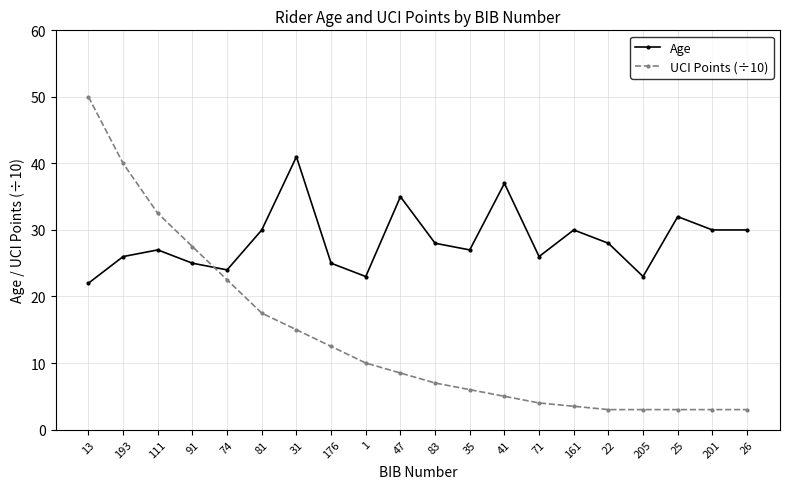

List the series in order of their peak value, highest first.

UCI Points (÷10), Age